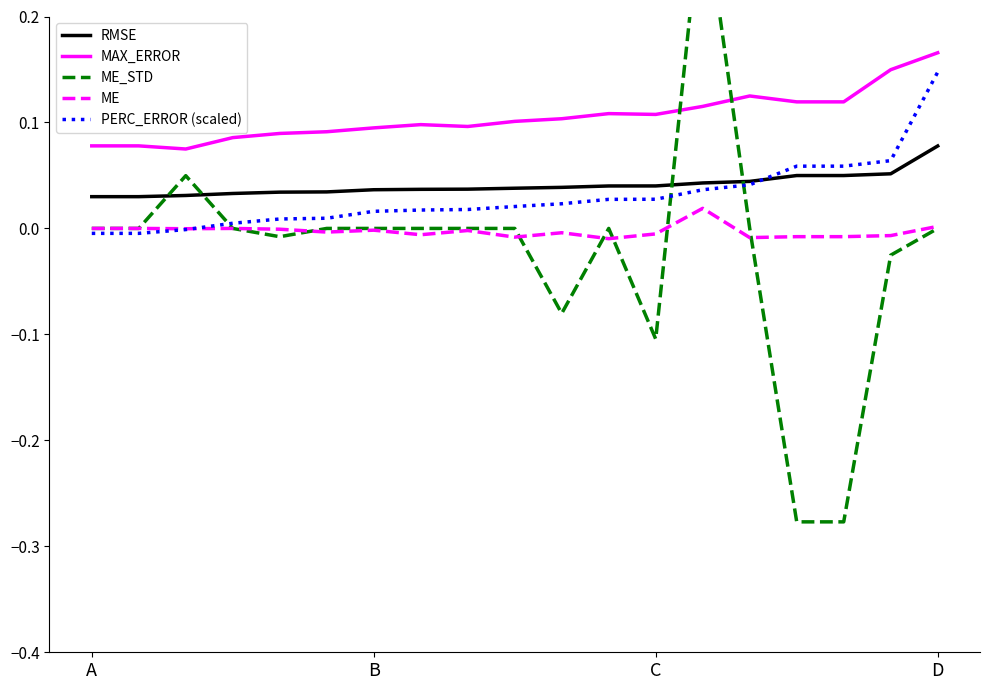

True or false: MAX_ERROR and RMSE cross at least once.

False